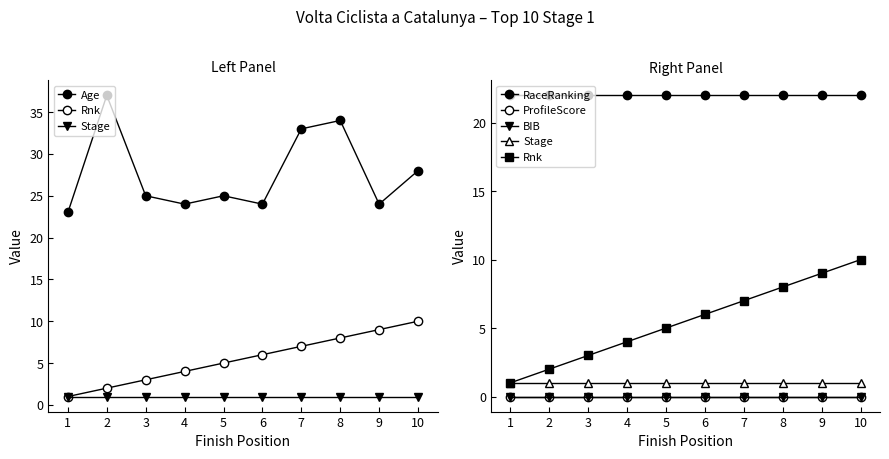

True or false: RaceRanking has more than 0 interior local peaks.

False